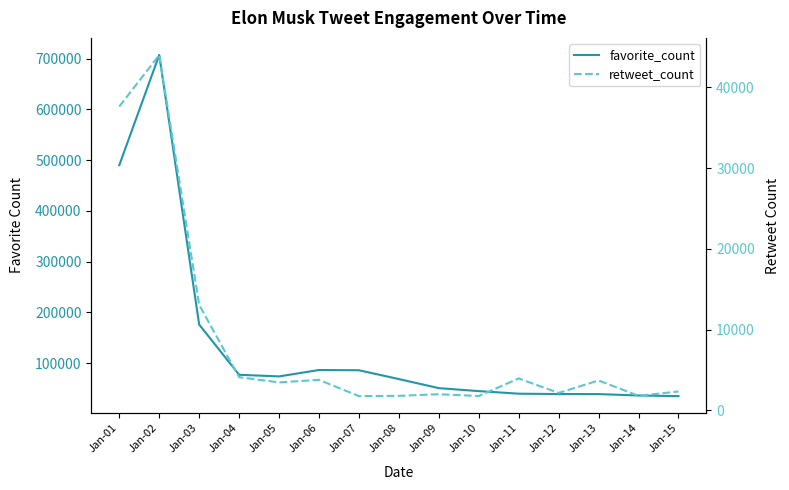

How many interior local valleys does the favorite_count series have?

1